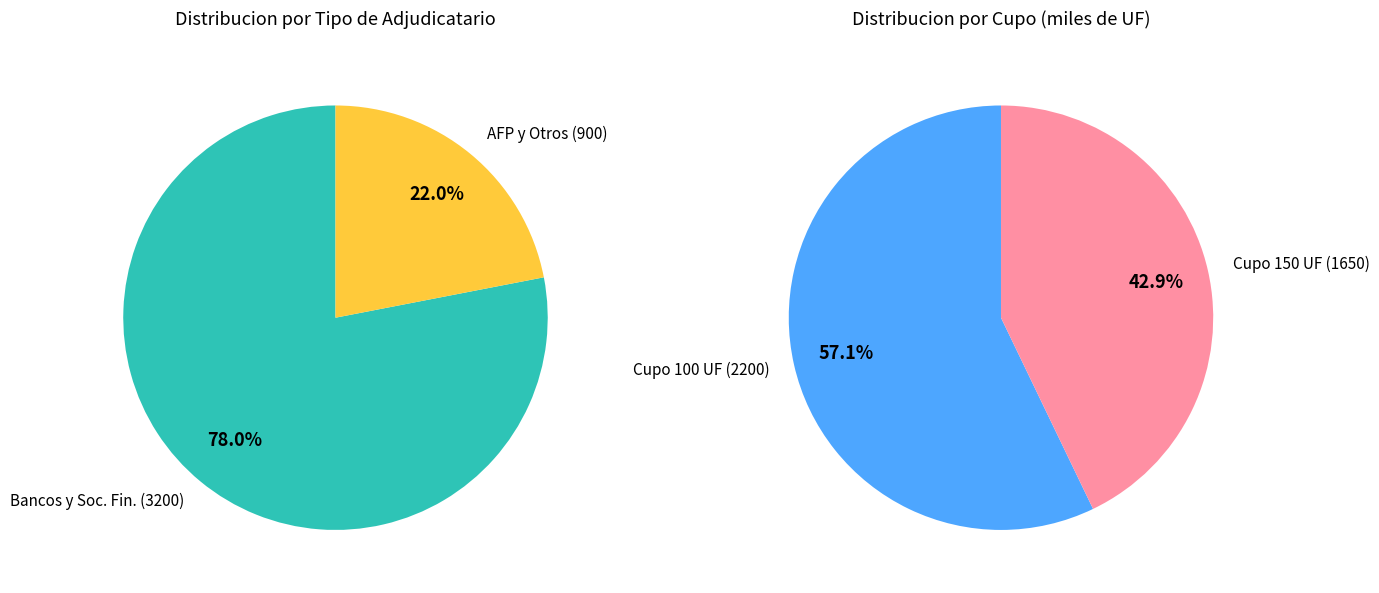

Which series has the widest spread of values?

Monto adjudicado bancos y sociedades